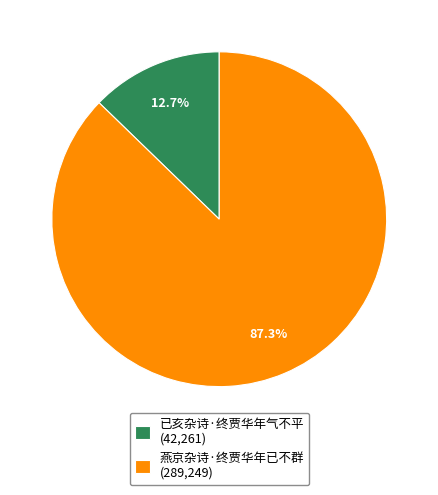

Which slice is the largest?

燕京杂诗·终贾华年已不群